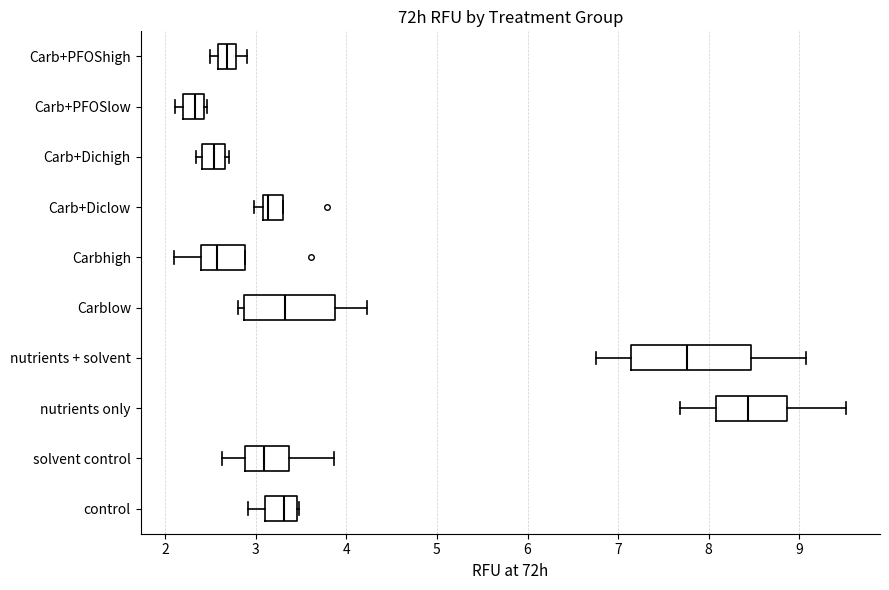

Reading bottom to top, transcribe this box plot: for each box, give where its median line is, the range the box spans, and where its two whiskers end, as read against the x-axis. The values are not printed on the chart, so give them approximately, as read against the axis.

control: median 3.3, box 3.1 to 3.5, whiskers 2.9 to 3.5
solvent control: median 3.1, box 2.9 to 3.4, whiskers 2.6 to 3.9
nutrients only: median 8.4, box 8.1 to 8.9, whiskers 7.7 to 9.5
nutrients + solvent: median 7.8, box 7.1 to 8.5, whiskers 6.8 to 9.1
Carblow: median 3.3, box 2.9 to 3.9, whiskers 2.8 to 4.2
Carbhigh: median 2.6, box 2.4 to 2.9, whiskers 2.1 to 2.9
Carb+Diclow: median 3.1 (just right of the box's left edge), box 3.1 to 3.3, whiskers 3.0 to 3.3
Carb+Dichigh: median 2.5, box 2.4 to 2.7, whiskers 2.3 to 2.7 (just right of the box's right edge)
Carb+PFOSlow: median 2.3, box 2.2 to 2.4, whiskers 2.1 to 2.5
Carb+PFOShigh: median 2.7, box 2.6 to 2.8, whiskers 2.5 to 2.9